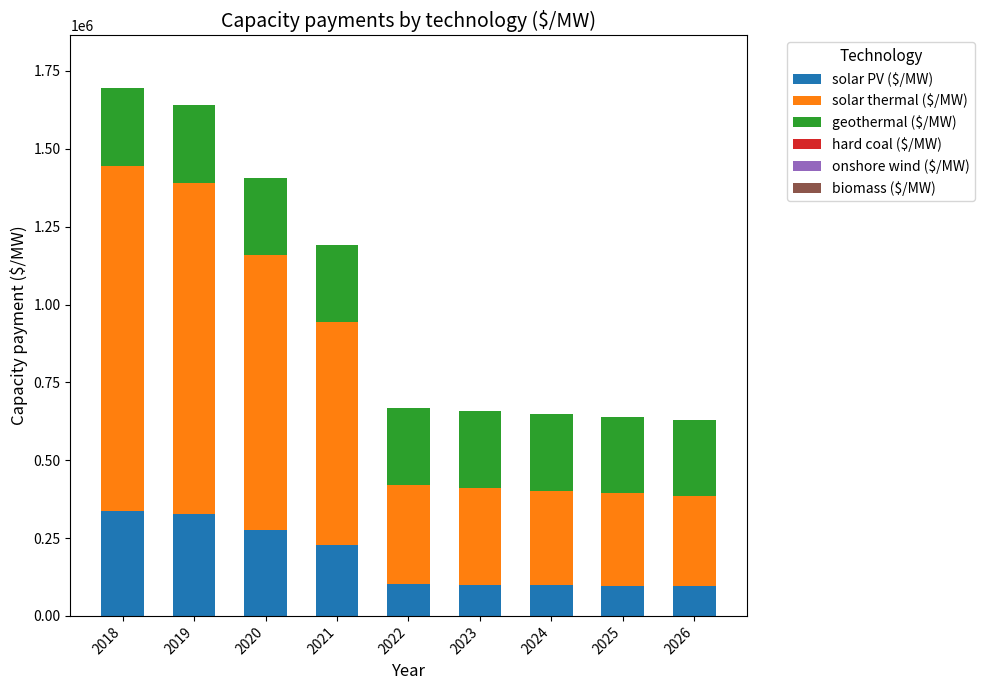

At which category is the sum across all series the highest?

2018